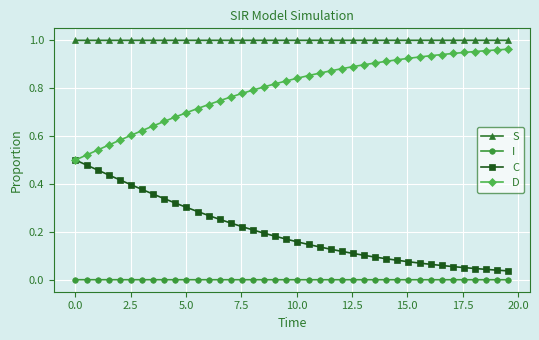

Is this an area chart (filled region under the line)?

No